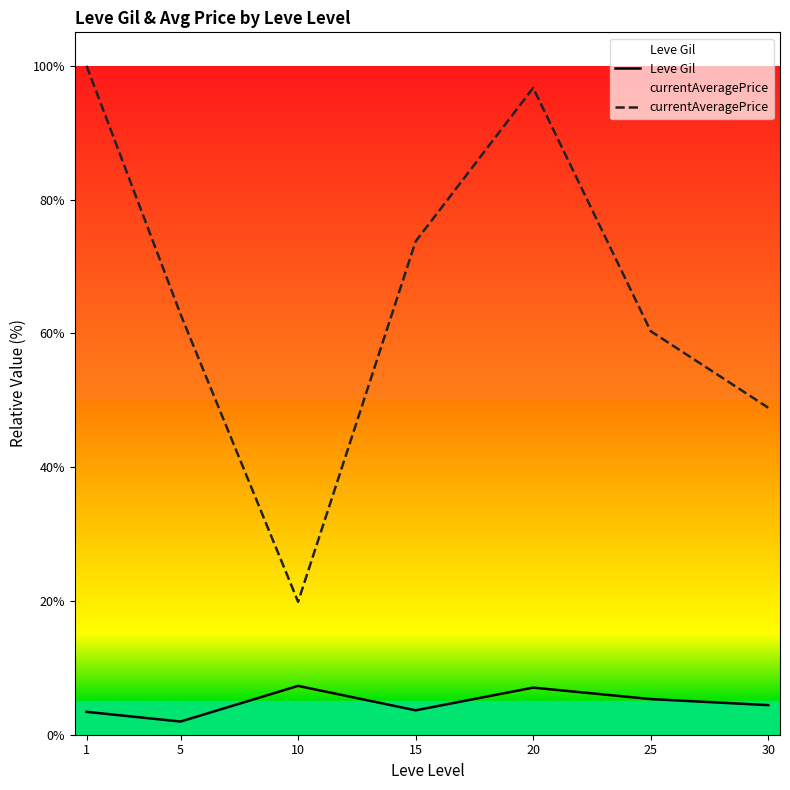

Reading left to right, extract all data points from this chart.

Leve Gil: 3.4	2.0	7.3	3.6	7.0	5.3	4.4
currentAveragePrice: 100.0	62.8	19.9	73.7	96.7	60.3	48.9